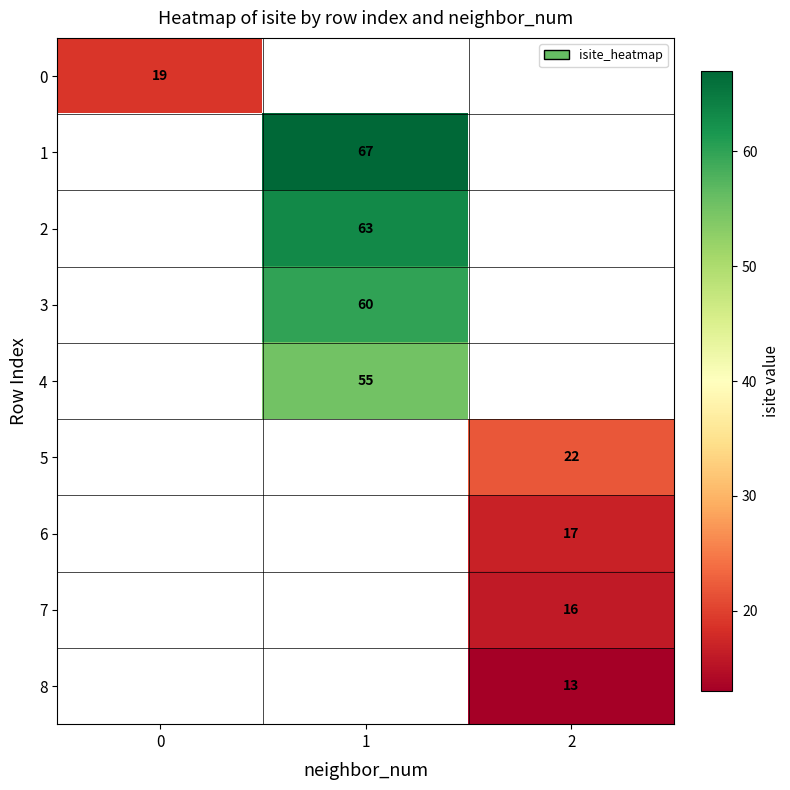

The value of 7 at 2 is 16. True or false?

True